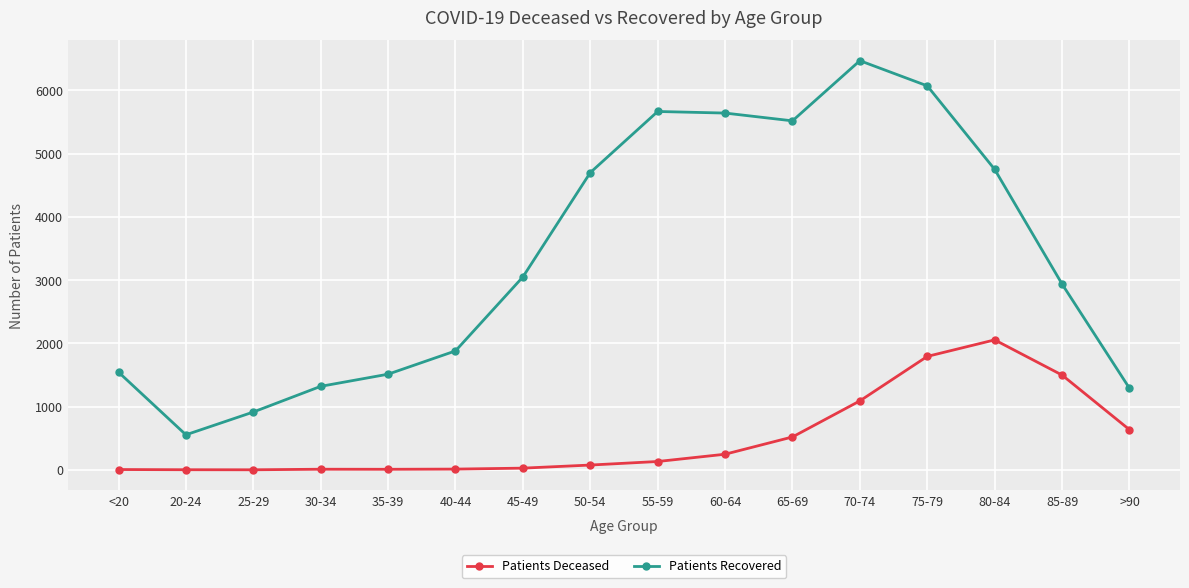

What is the spread (max minus min) of values at 40-44?

1868